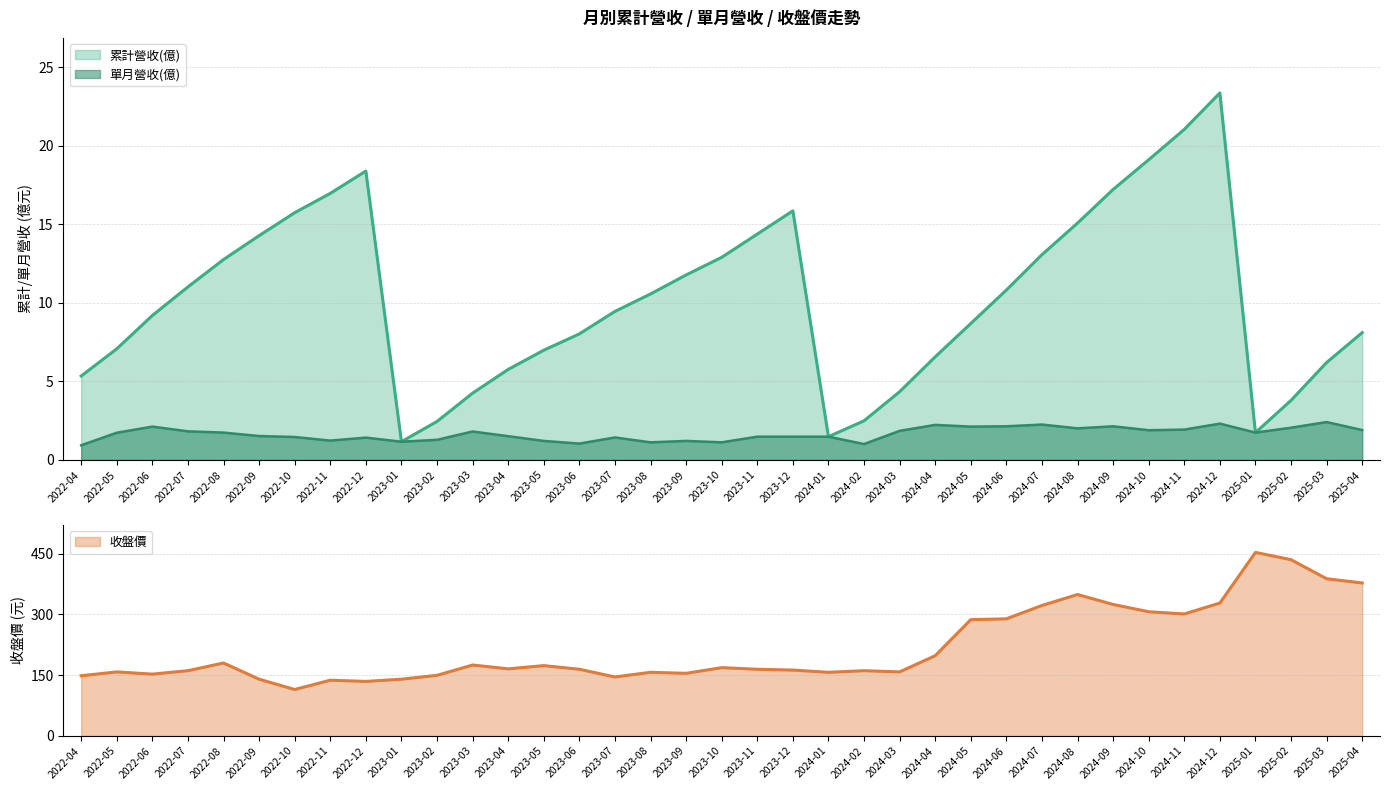

What is the lowest value of the 累計營收(億) series?

1.2